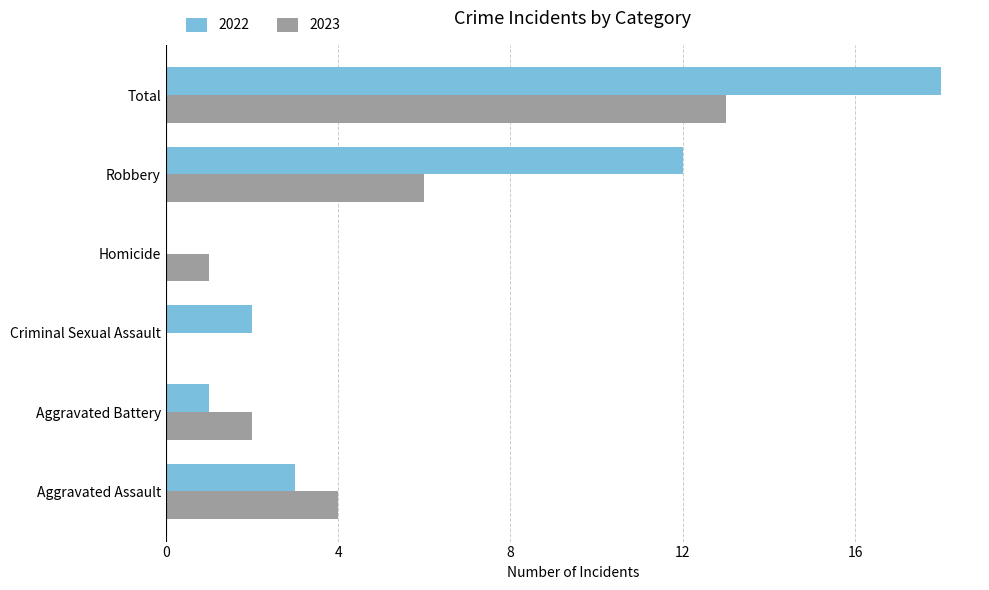

What is the sum of the 2022 values at Robbery and Aggravated Battery?

13